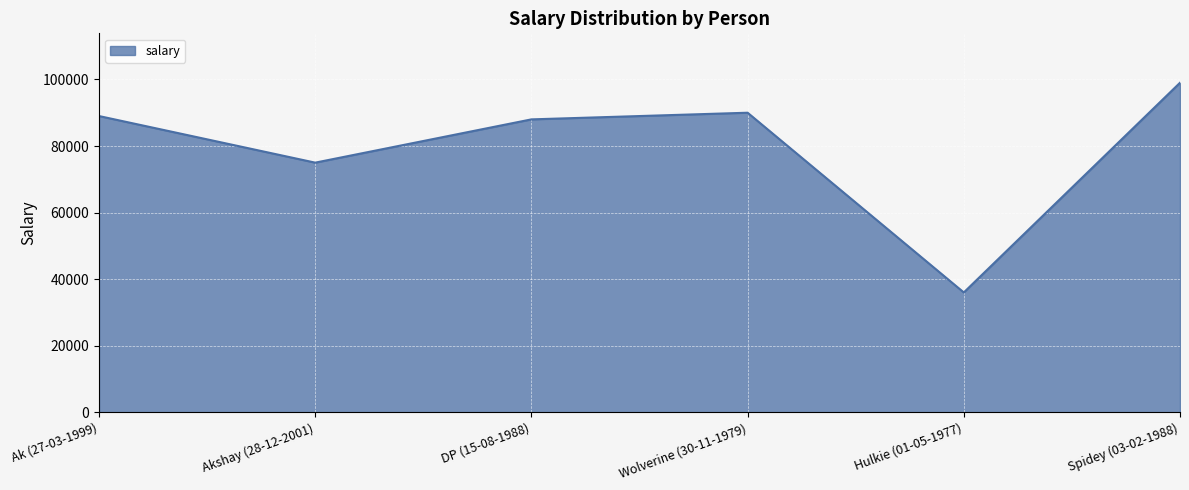

List the labels in order of value, largest first.

Spidey (03-02-1988), Wolverine (30-11-1979), Ak (27-03-1999), DP (15-08-1988), Akshay (28-12-2001), Hulkie (01-05-1977)